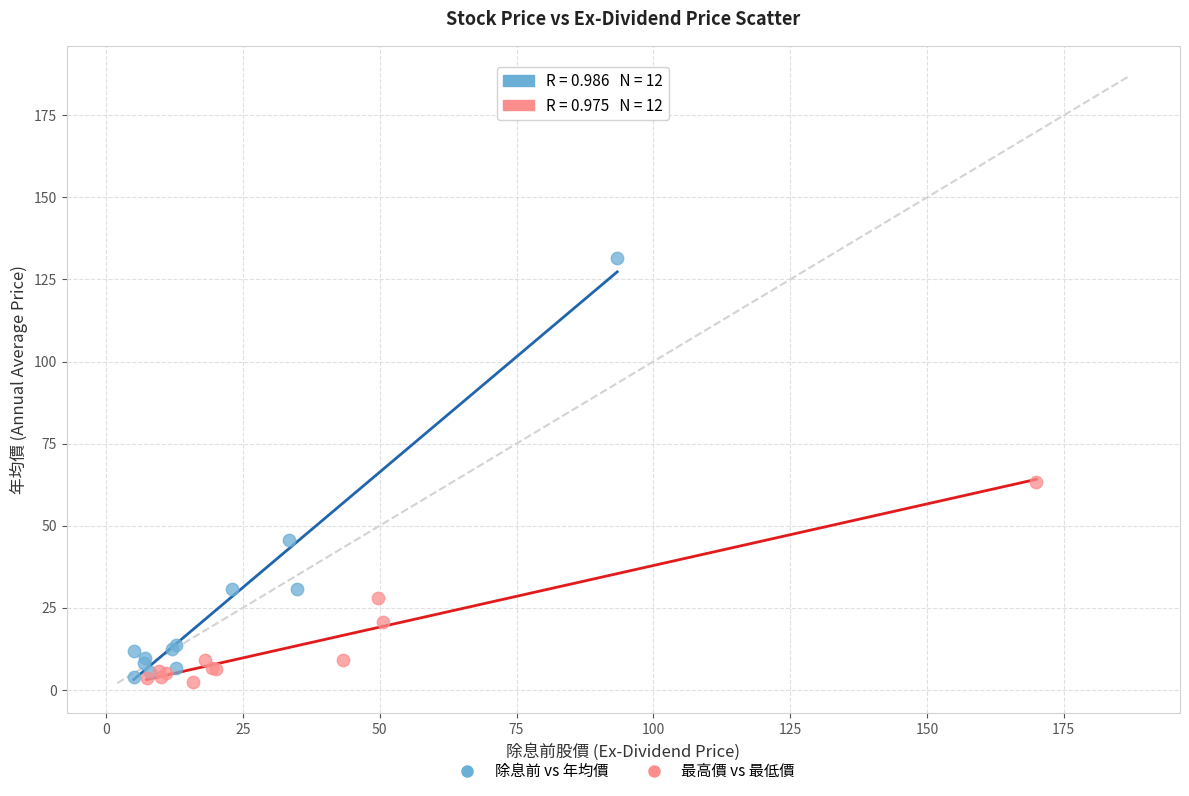

Which series has the widest spread of Y values?

除息前 vs 年均價